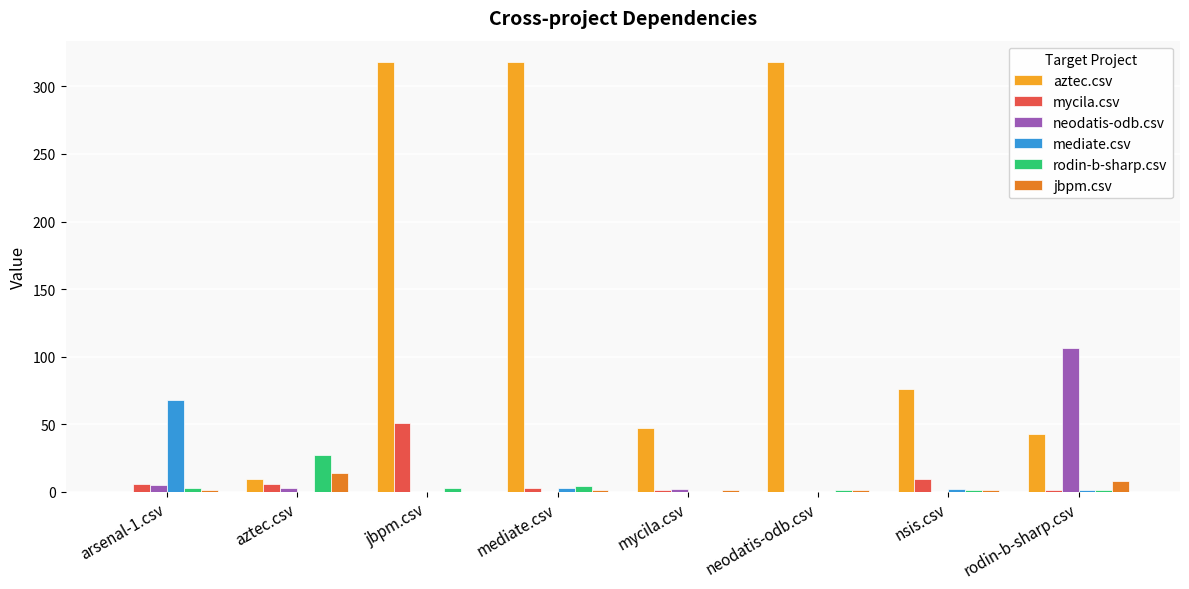

The mediate.csv series shows 44 at aztec.csv. True or false?

False